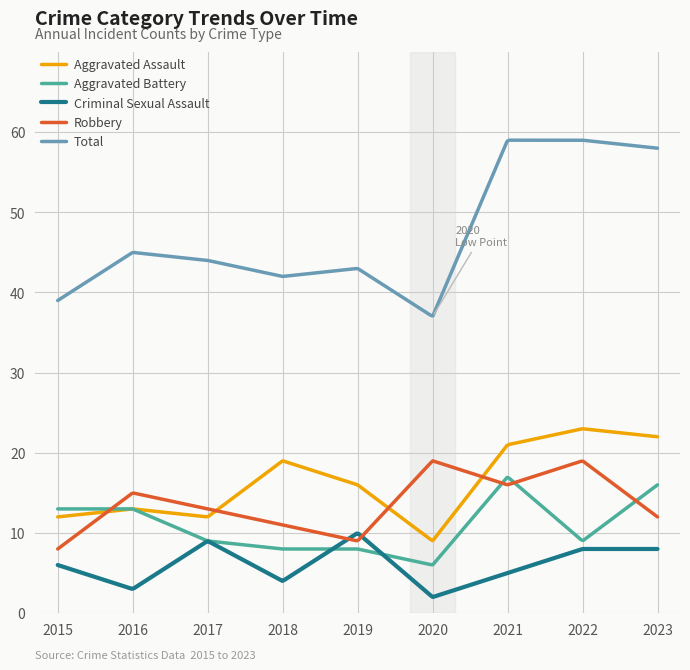

True or false: Total and Aggravated Assault cross at least once.

False